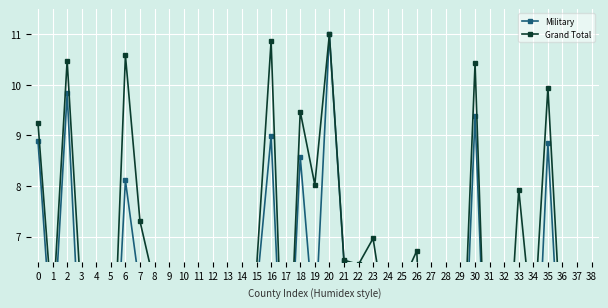

What is the sum of all Grand Total values?

226.1